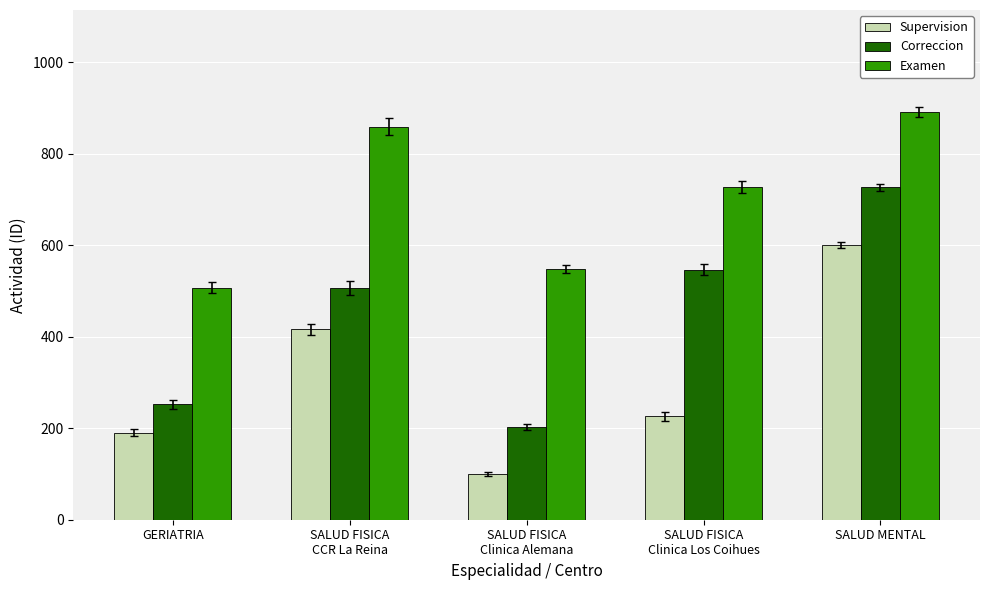

Rank the series by their average value, from lowest to highest.

Supervision, Correccion, Examen